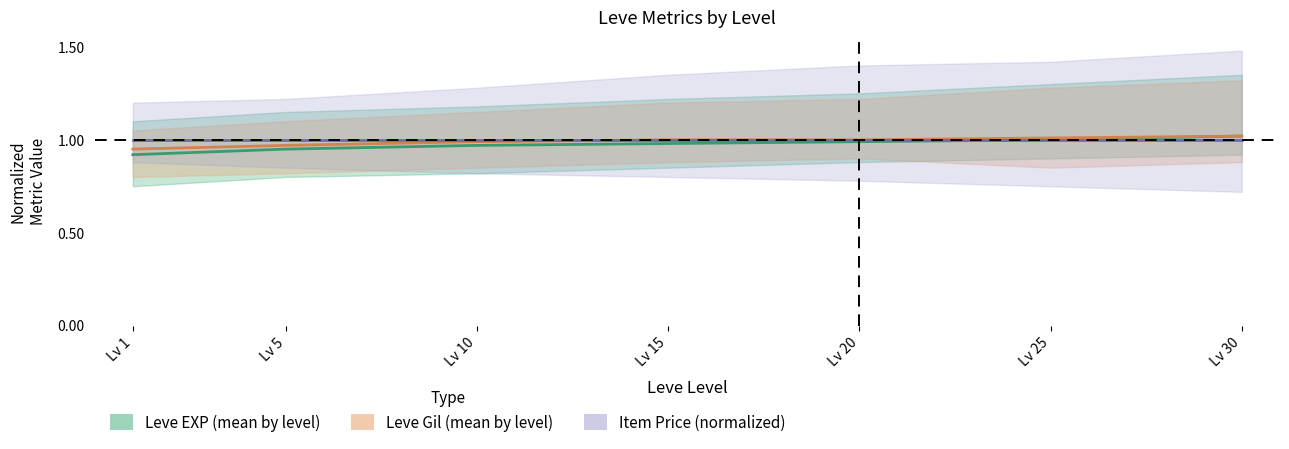

What is the value of the Leve Gil (mean by level) point at the 5th from the left?

1.0